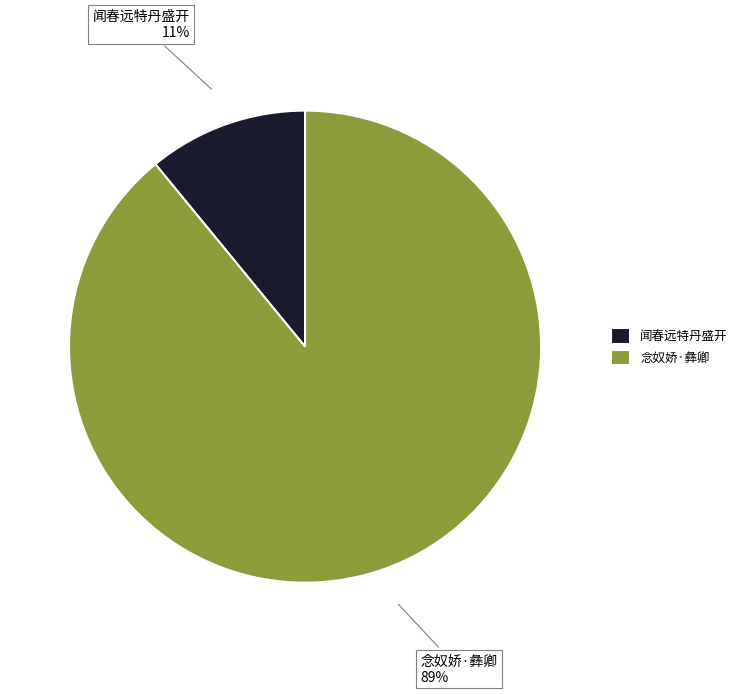

What is the largest slice in the pie chart?

念奴娇·彝卿